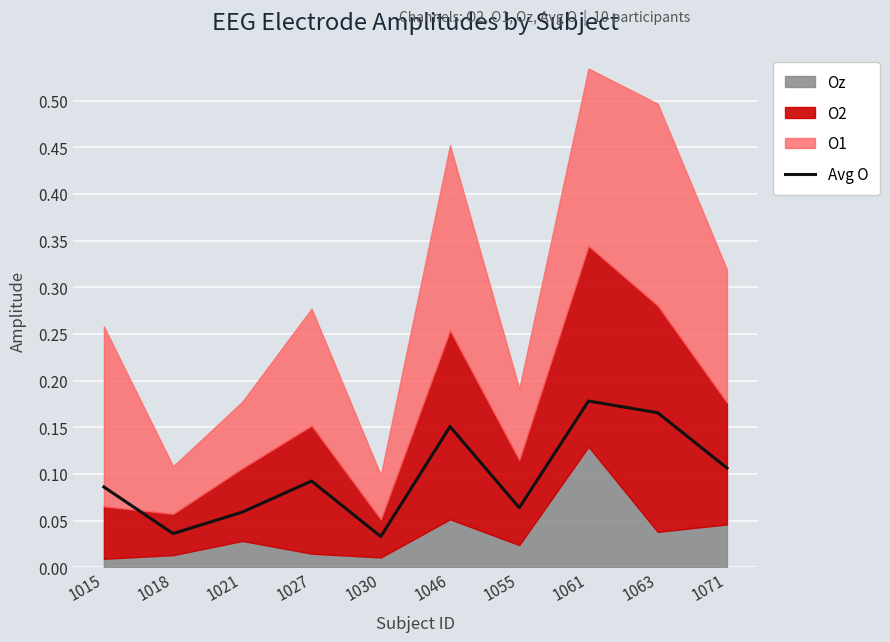

True or false: there are more than 2 points higher than both neighbors.

True